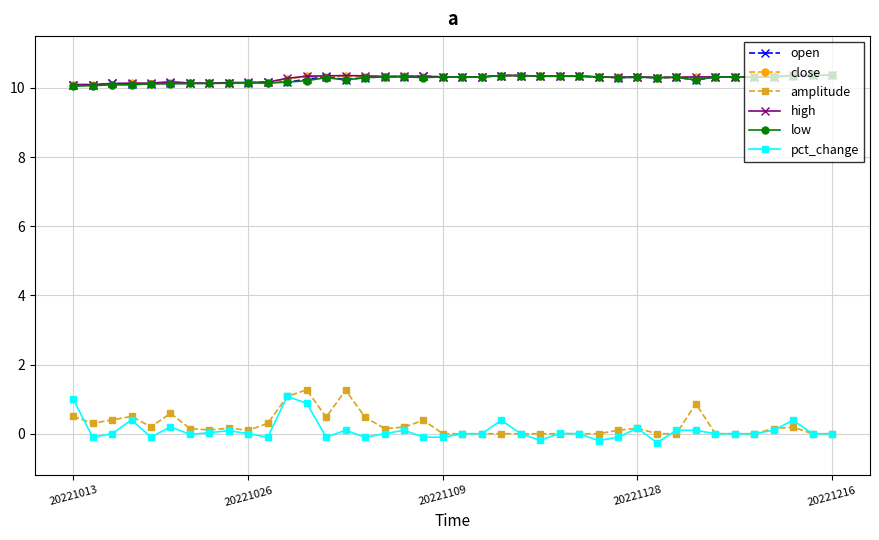

At how many categories does at least one series exceed 3?

40